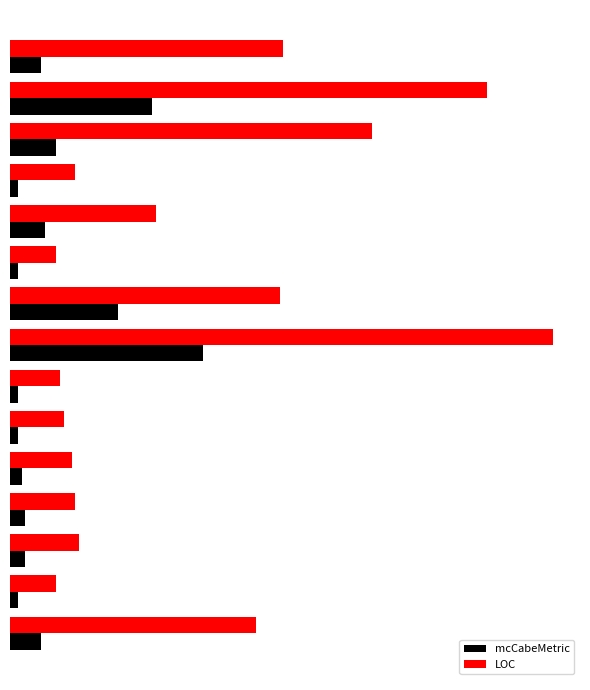

What is the average value of the LOC series?

48